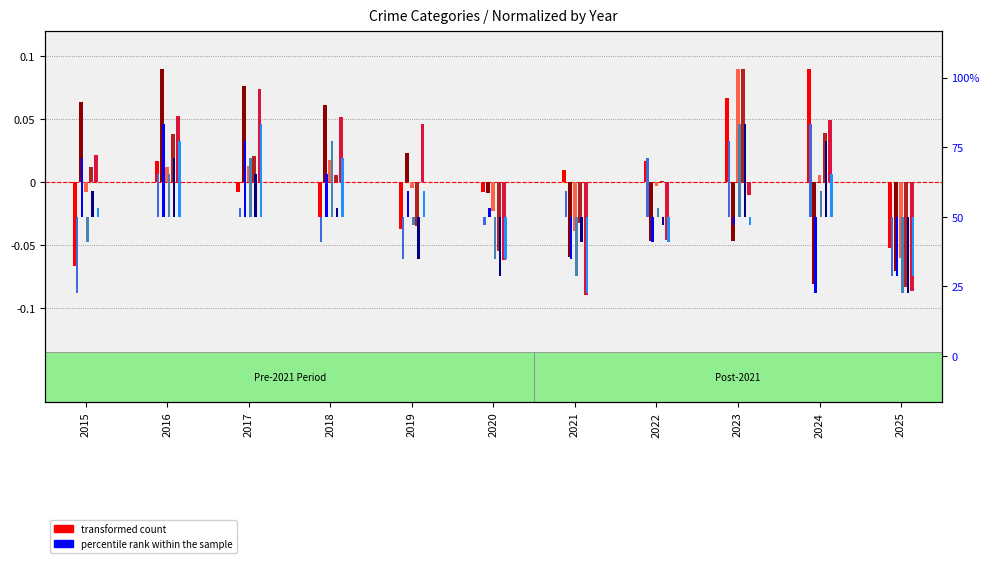

Which series has the largest total across all categories?

Aggravated Assault (pct rank)